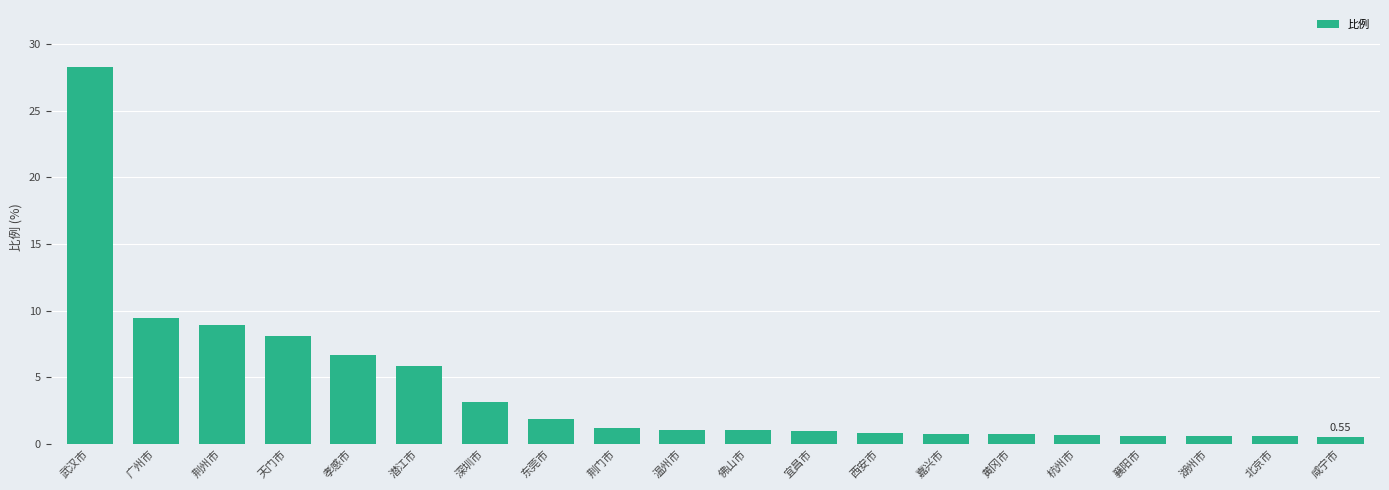

Between 温州市 and 深圳市, which is larger?

深圳市